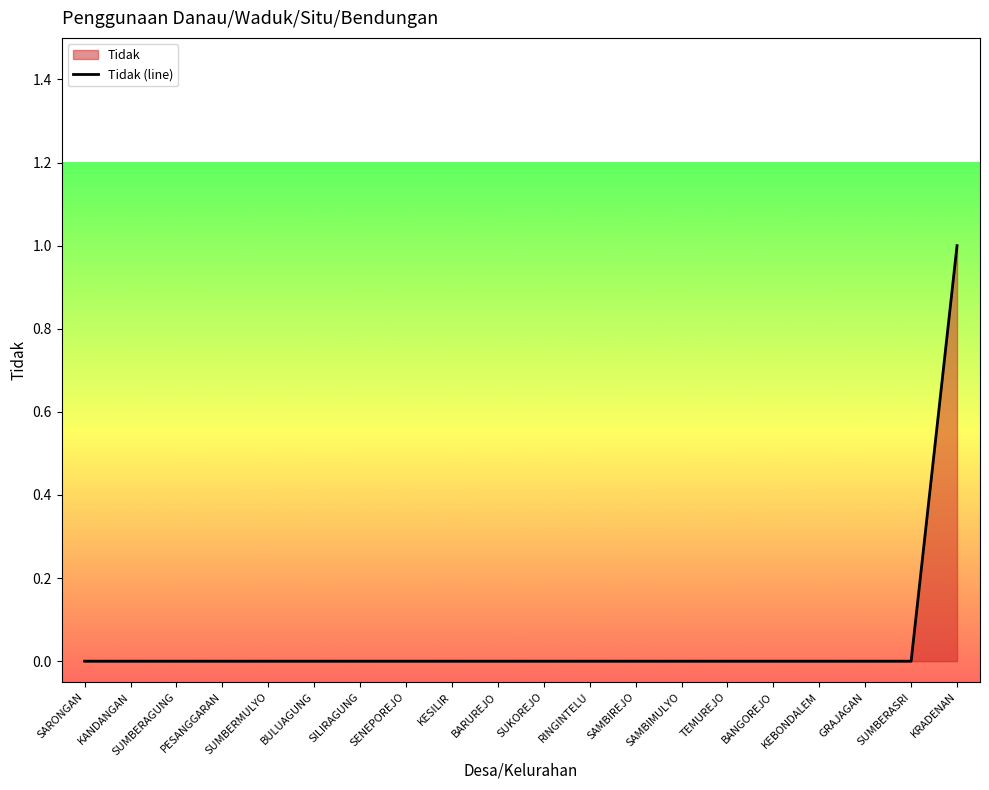

How many lines are shown in the chart?

1